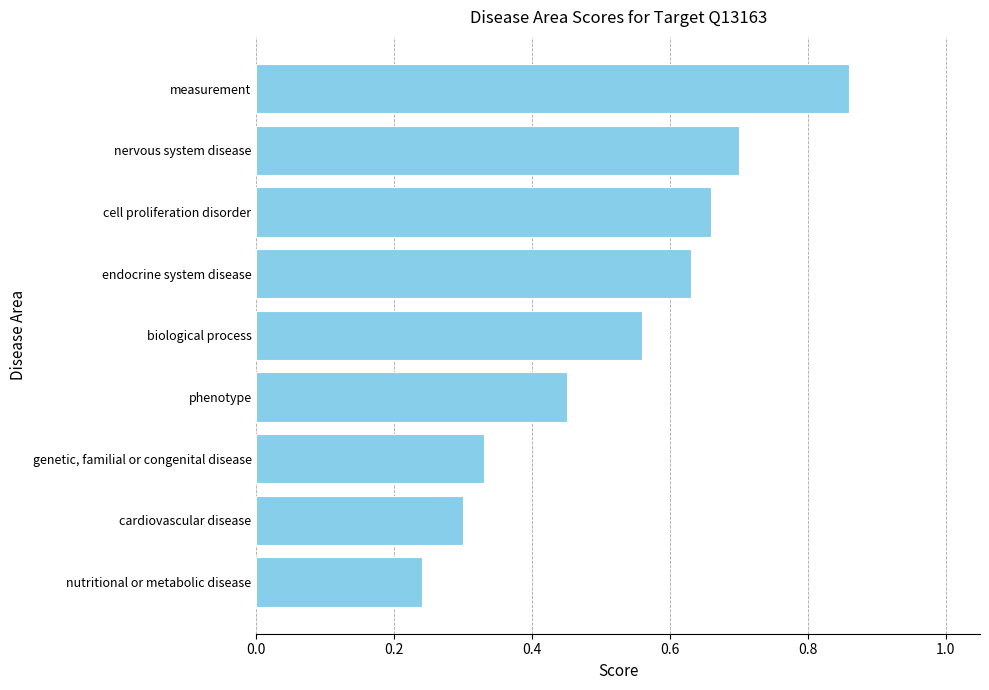

List the labels in order of value, smallest first.

nutritional or metabolic disease, cardiovascular disease, genetic, familial or congenital disease, phenotype, biological process, endocrine system disease, cell proliferation disorder, nervous system disease, measurement